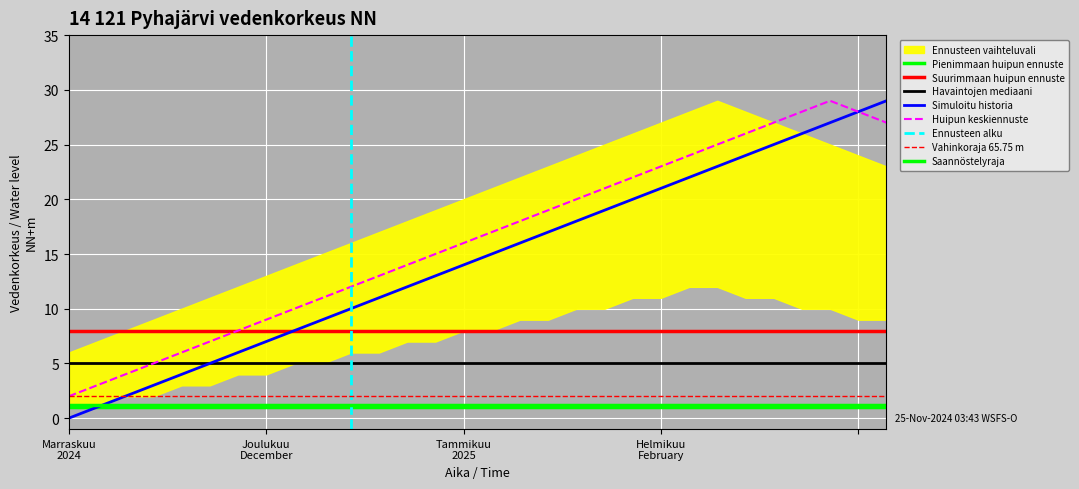

At how many categories does at least one series exceed 25?

6